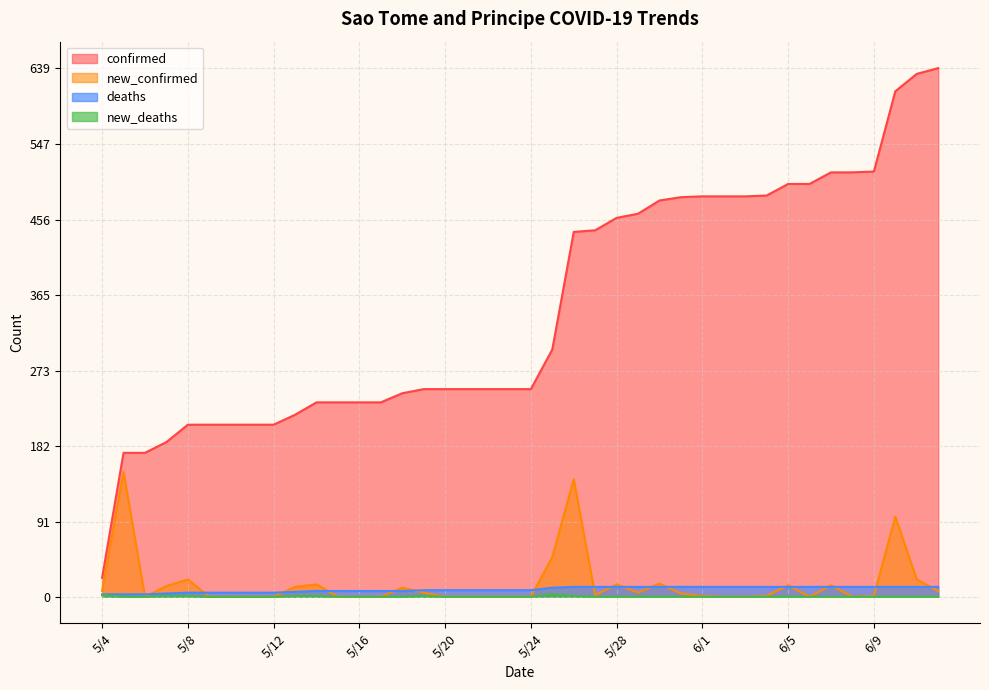

Is it true that new_deaths equals 0 at 6/1?

True